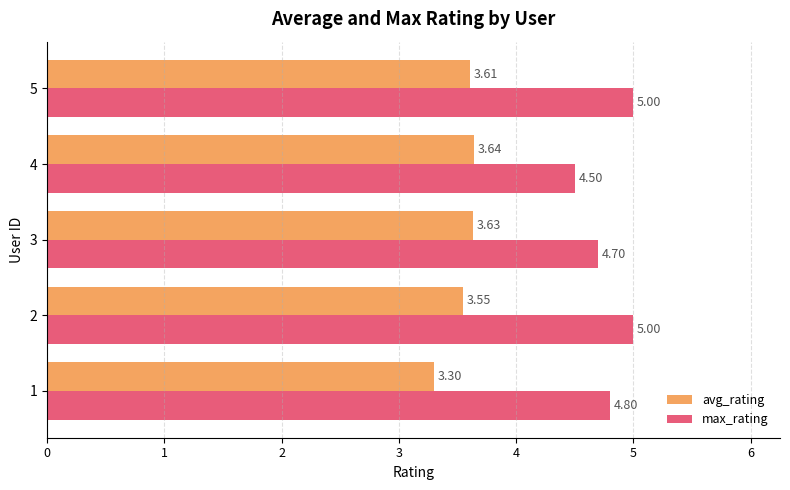

What is the sum of all avg_rating values?

17.7